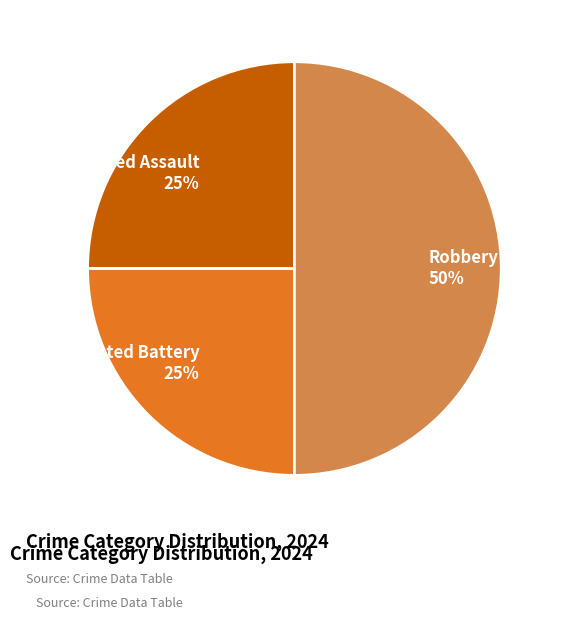

How many segments does this pie chart have?

3